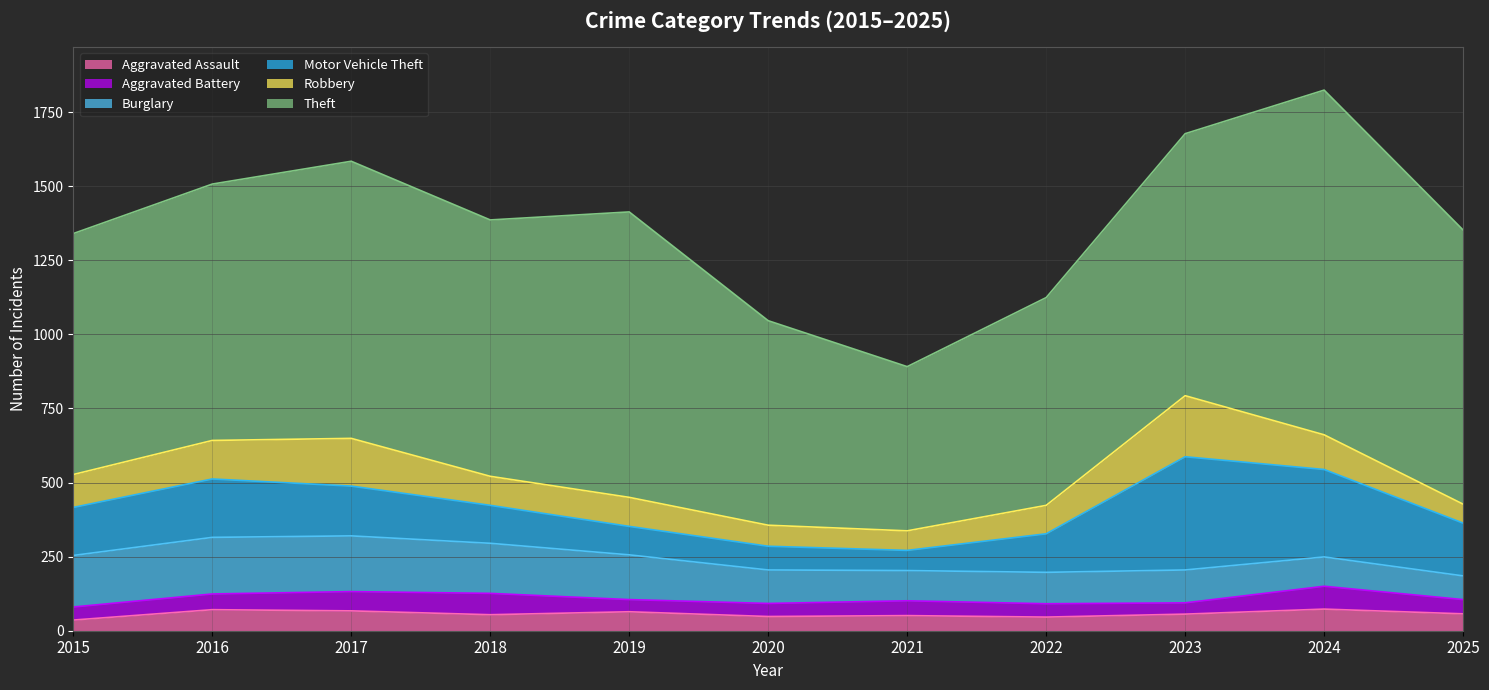

The value of Robbery at 2025 is 87. True or false?

False